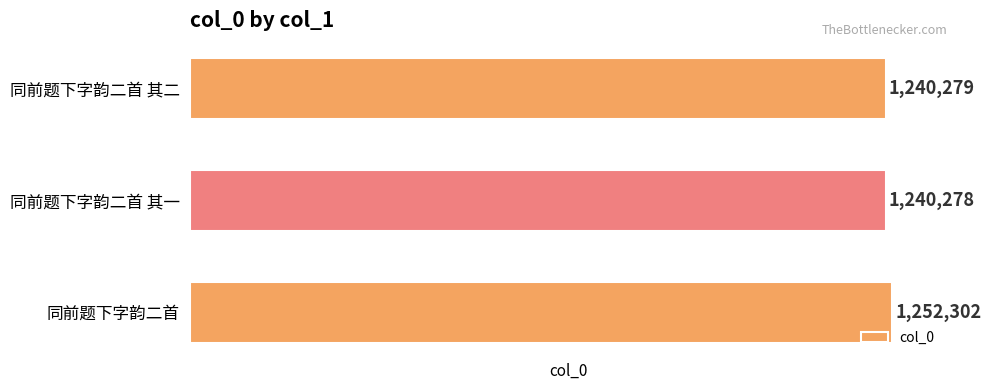

List the labels in order of value, largest first.

同前题下字韵二首, 同前题下字韵二首 其二, 同前题下字韵二首 其一